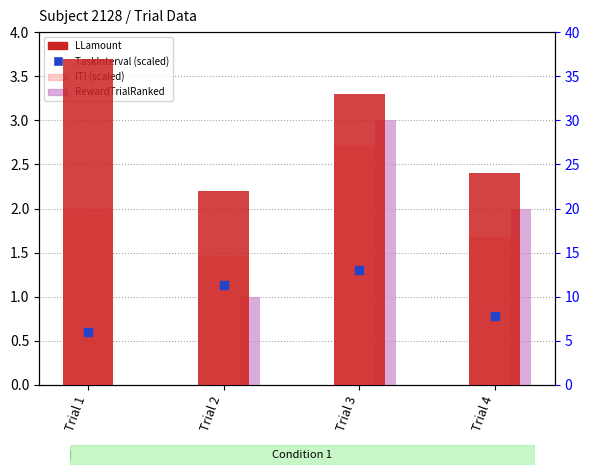

What are all the series names shown in the legend?

RewardTrialRanked, TaskInterval (scaled), LLamount, ITI (scaled)